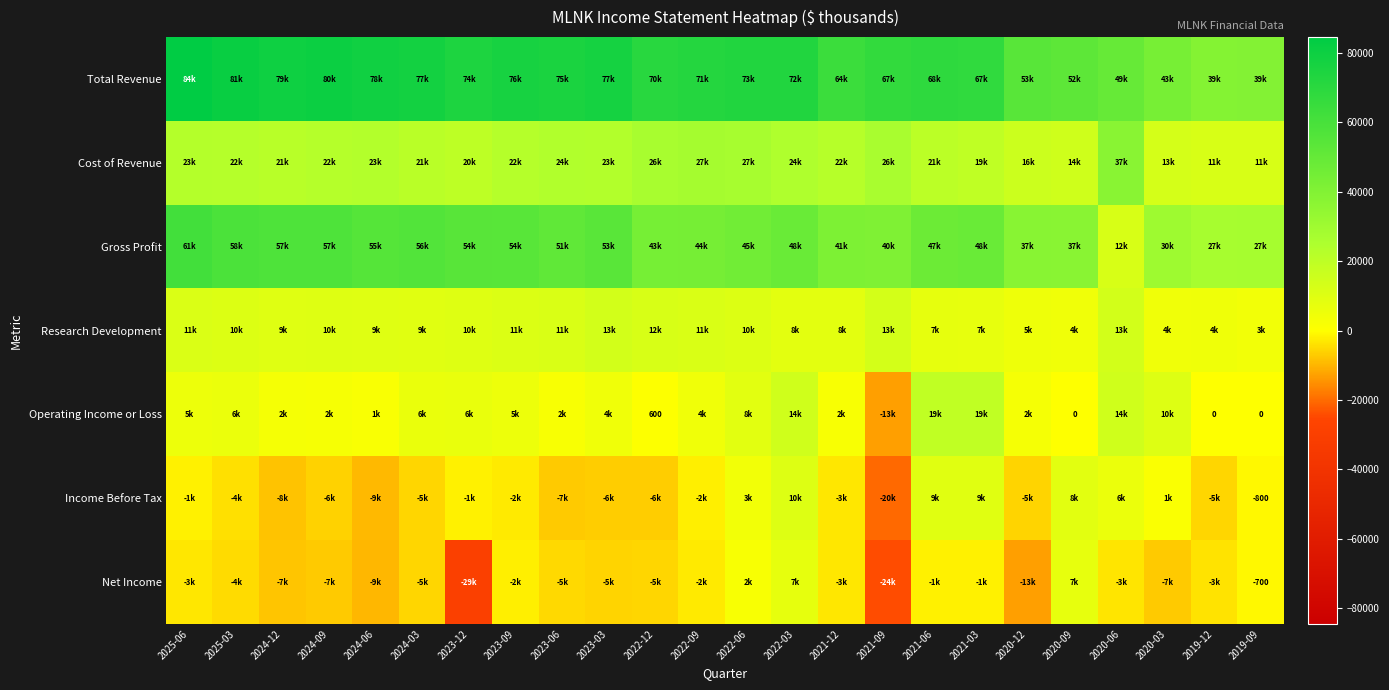

Is it true that Net Income equals -987 at 2019-09?

False